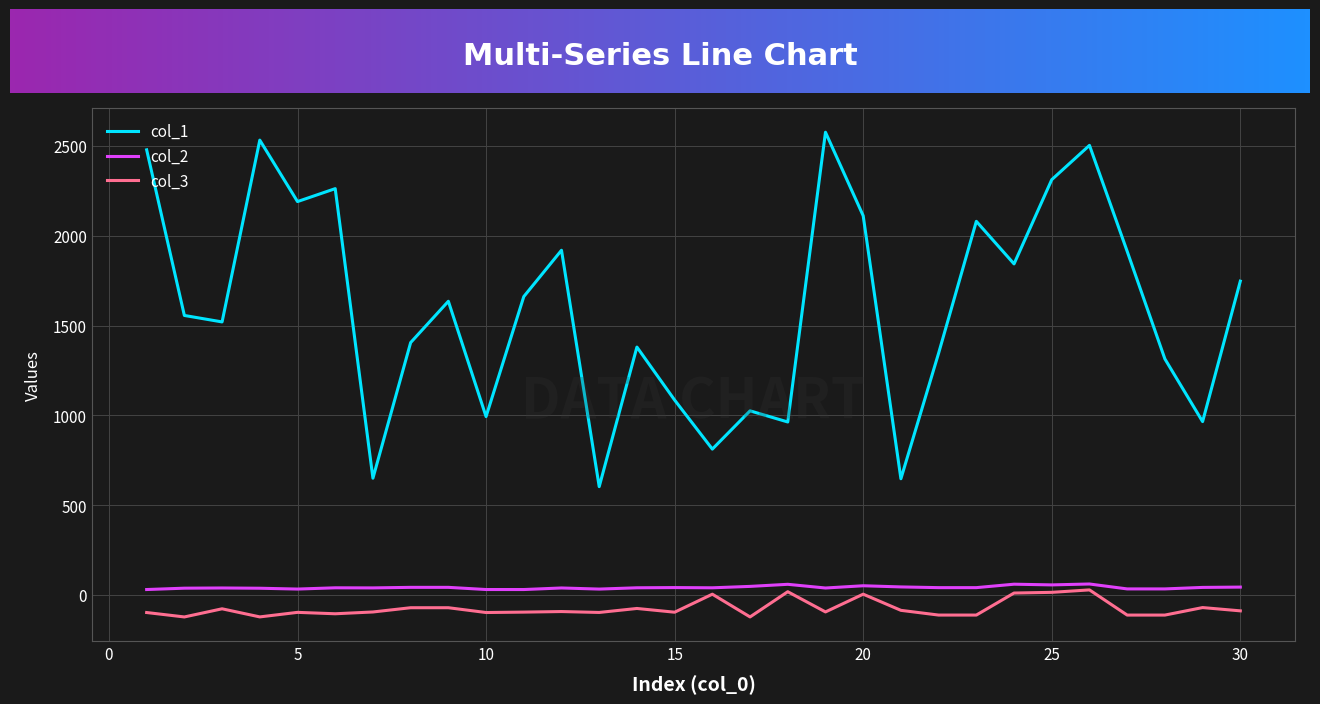

True or false: col_1 and col_2 intersect in this chart.

False